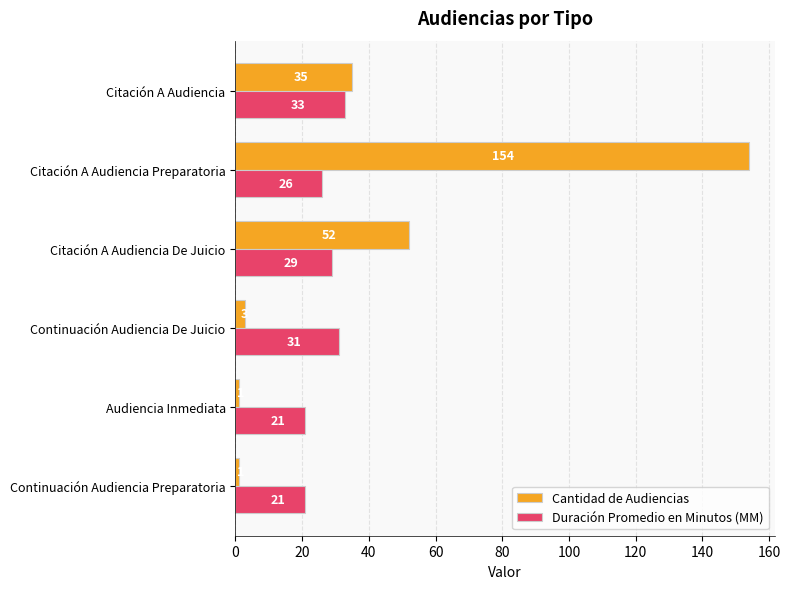

Which series has the widest spread of values?

Cantidad de Audiencias